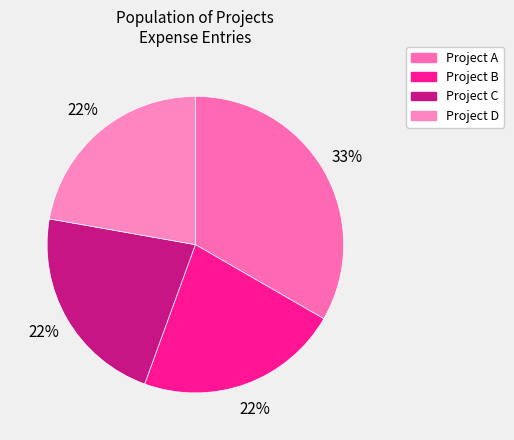

Is Project A the majority of the pie?

No